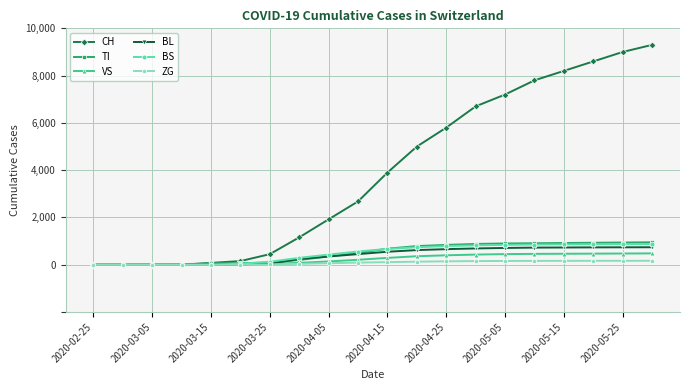

Which series has the largest total across all categories?

CH